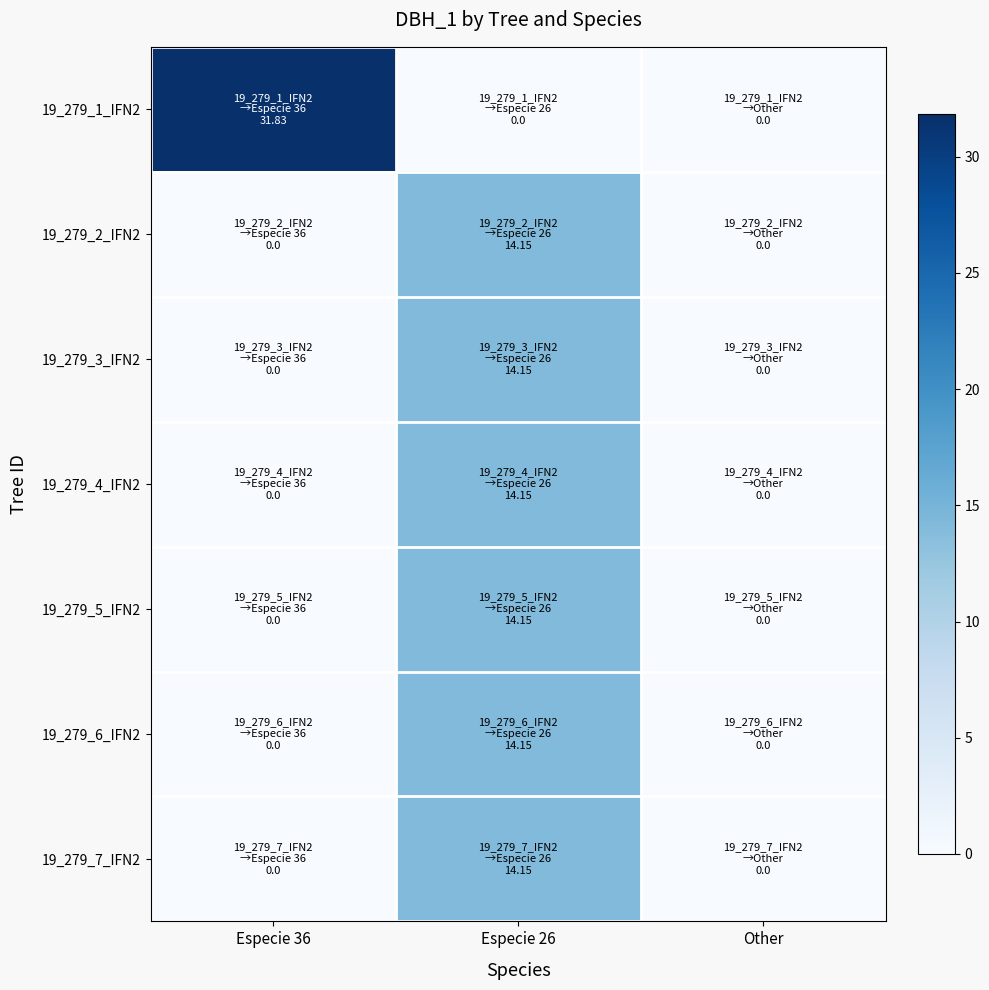

At which category is the sum across all series the highest?

Especie 26